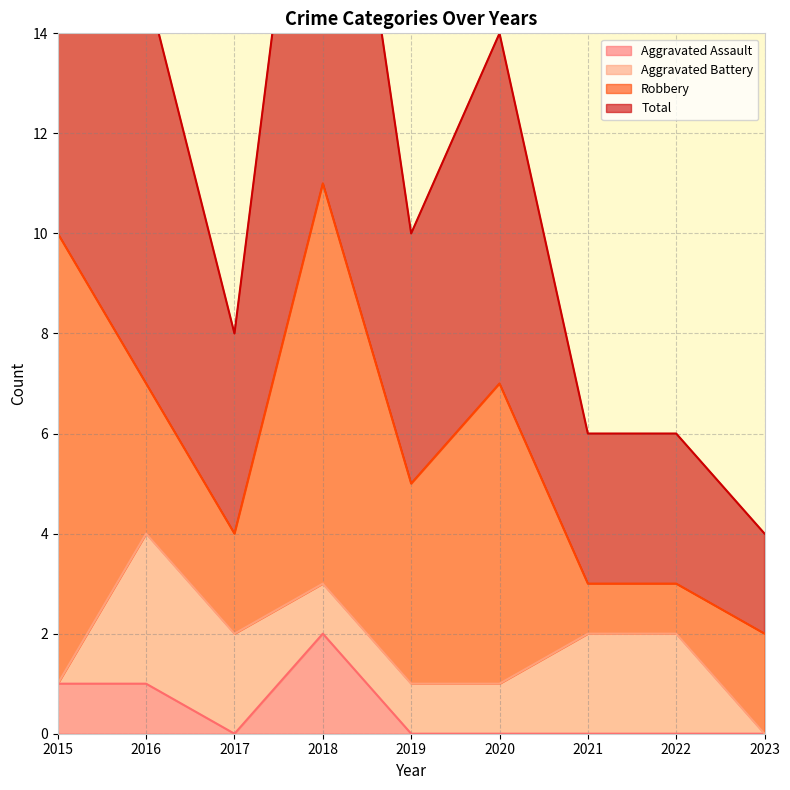

Count the number of categories in the chart.

9